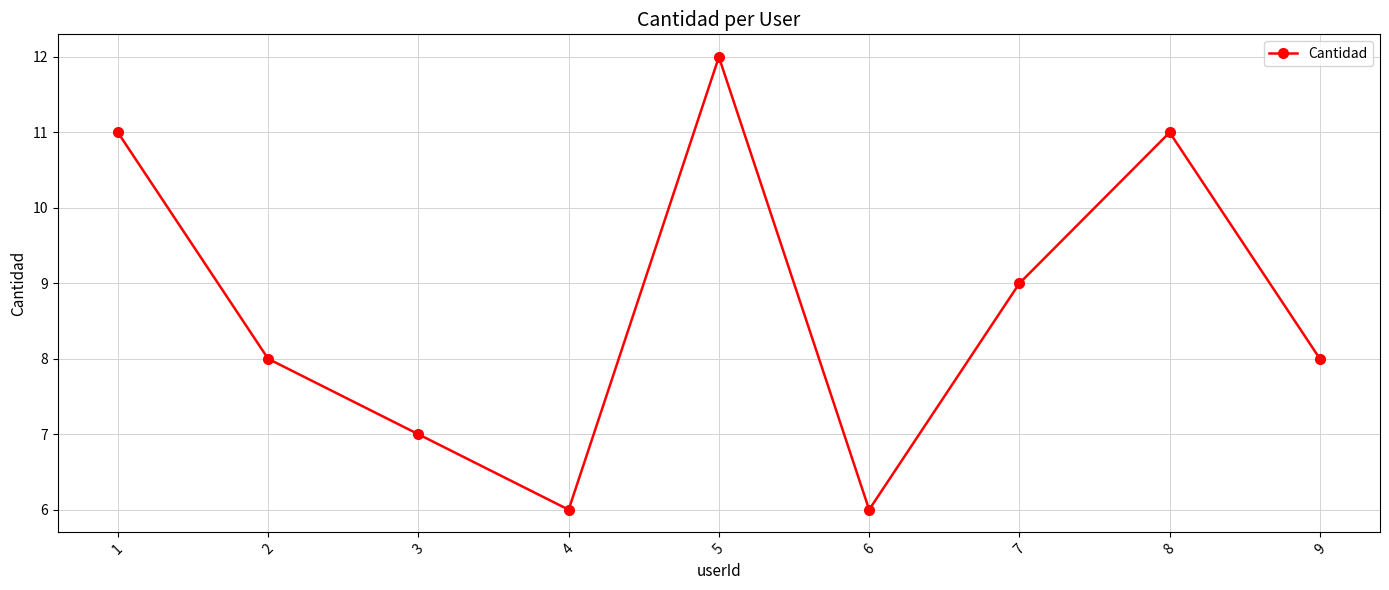

The chart shows a value of 9 at 7. True or false?

True